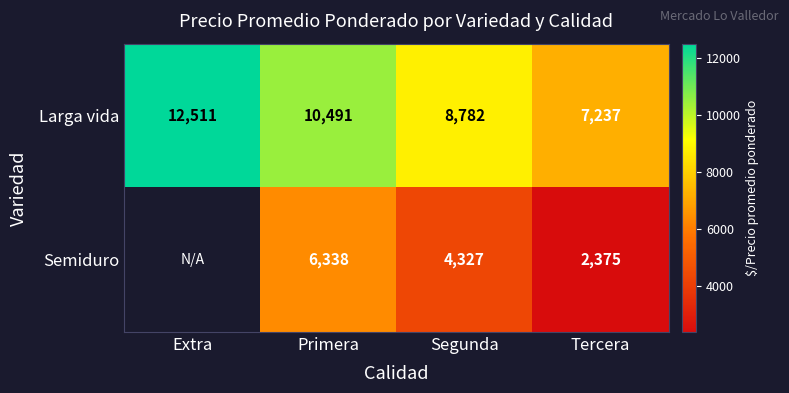

What is the total value across all series at Primera?

16829